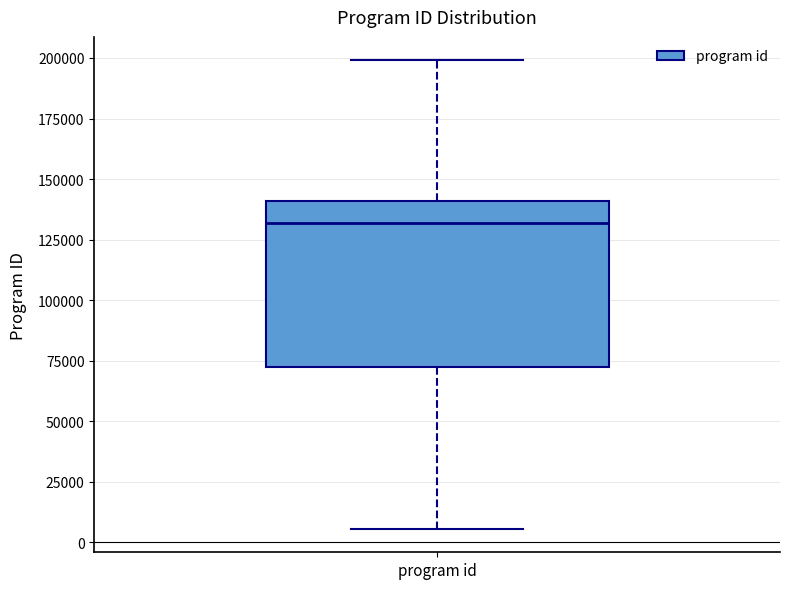

Transcribe this box plot: give where the median line is, the range the box spans, and where the two whiskers end, as read against the y-axis. The values are not printed on the chart, so give them approximately, as read against the axis.

median 130000, box 70000 to 140000, whiskers 5000 to 200000